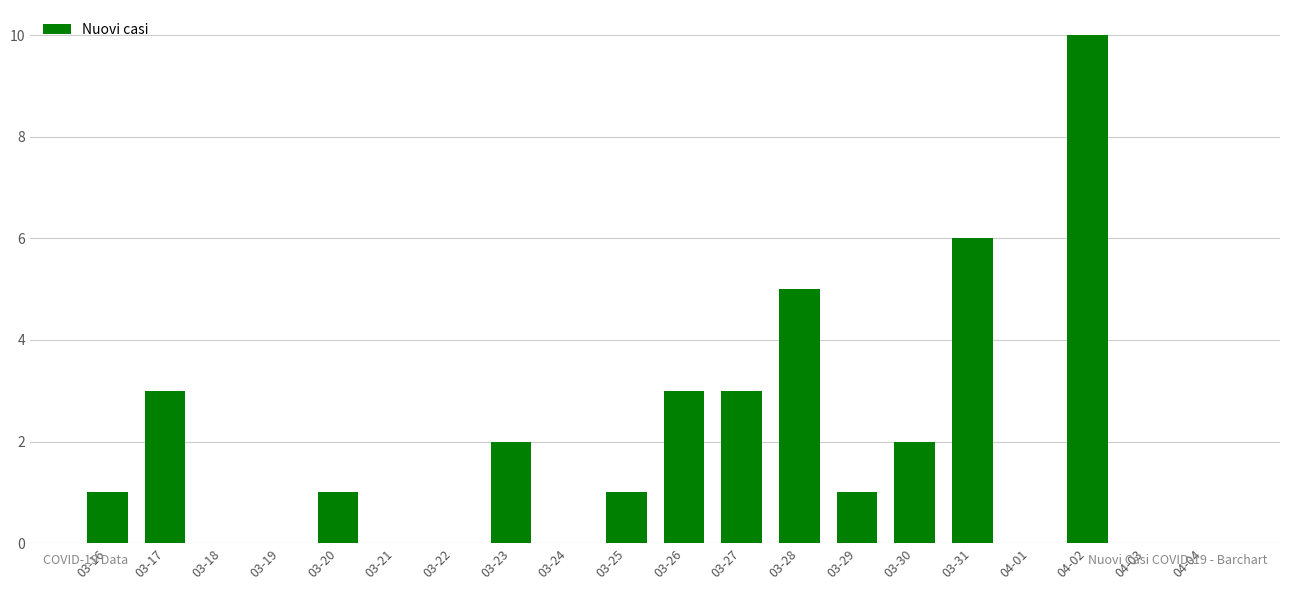

What is the sum of the values at 03-19 and 03-31?

6